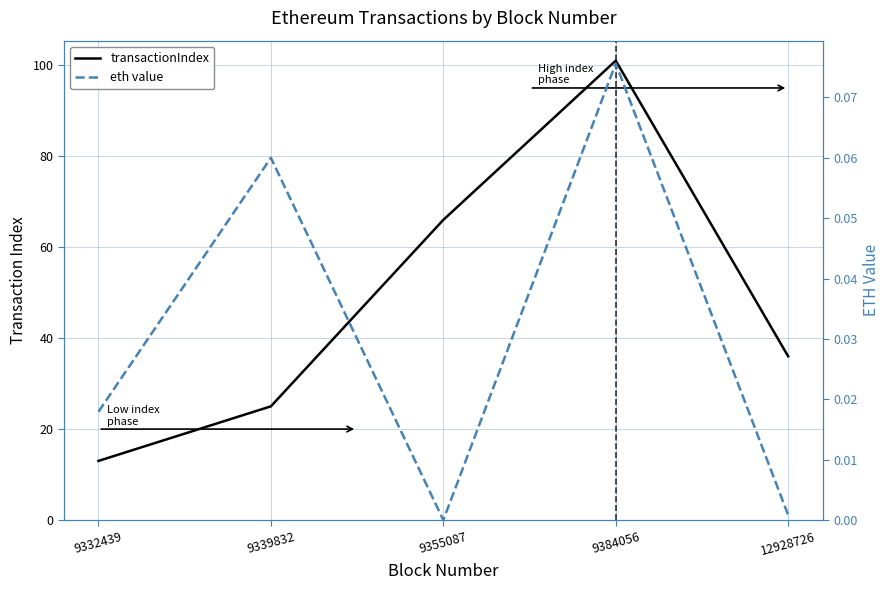

The value of eth value at 9384056 is 0.1. True or false?

True